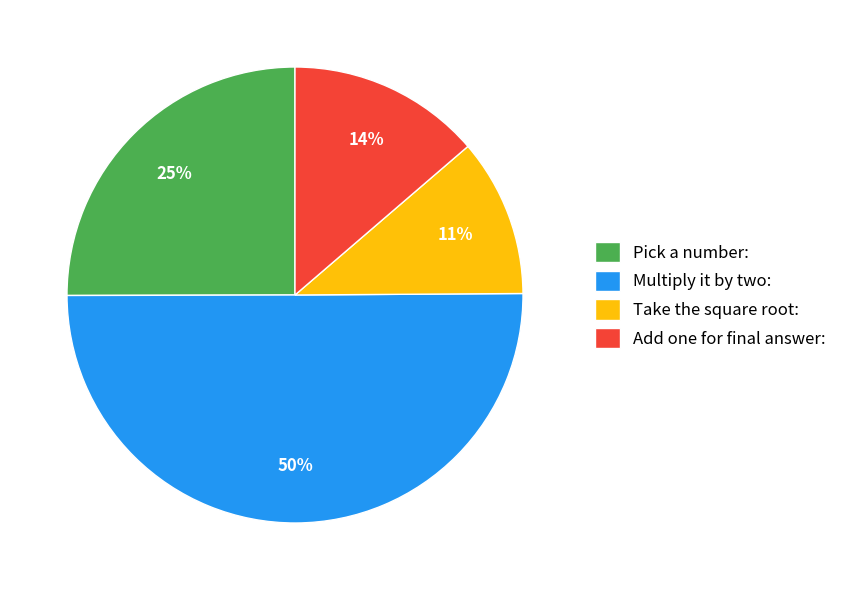

Which category has the smallest portion of the pie?

Take the square root: